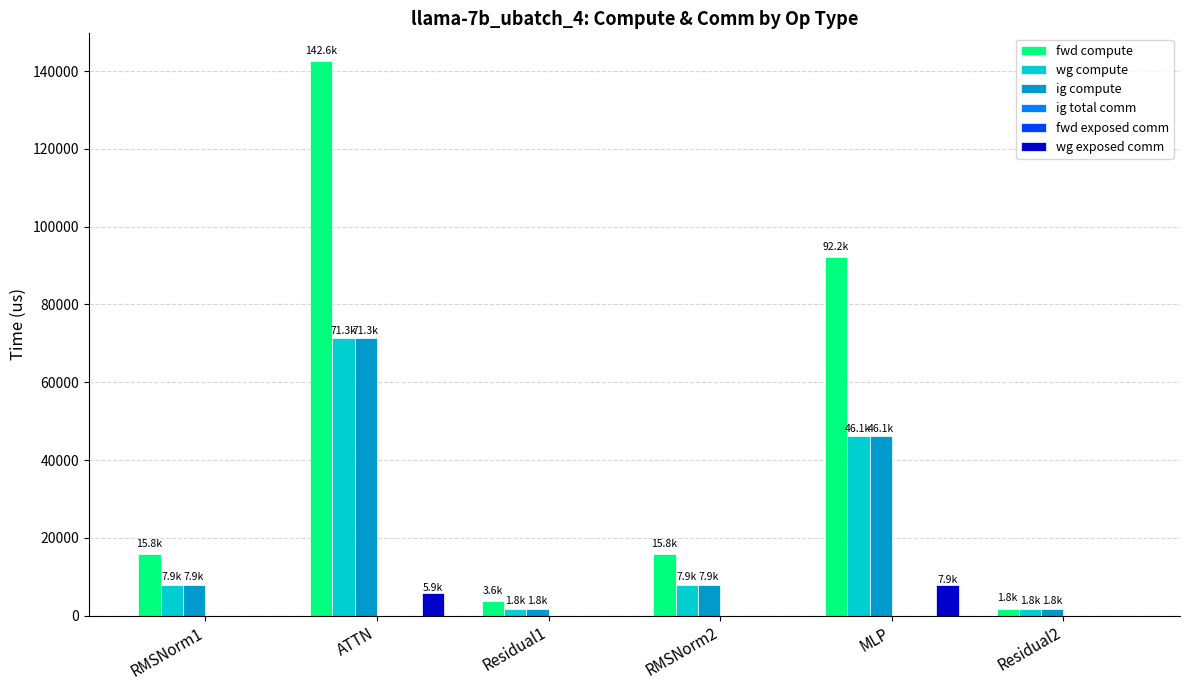

True or false: fwd compute has a value of 15824.2 at RMSNorm2.

True